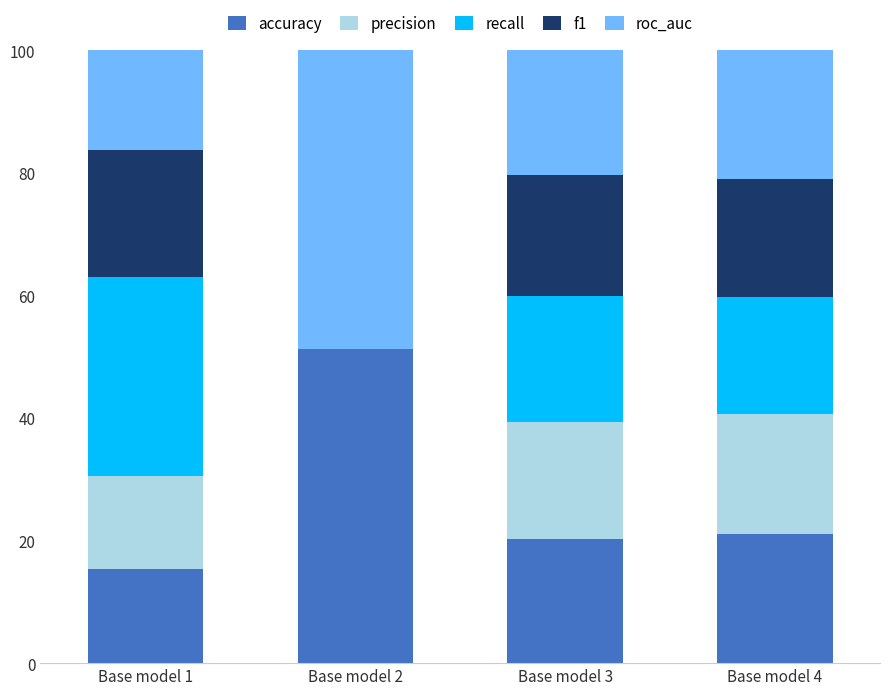

Is it true that accuracy equals 33.5 at Base model 4?

False